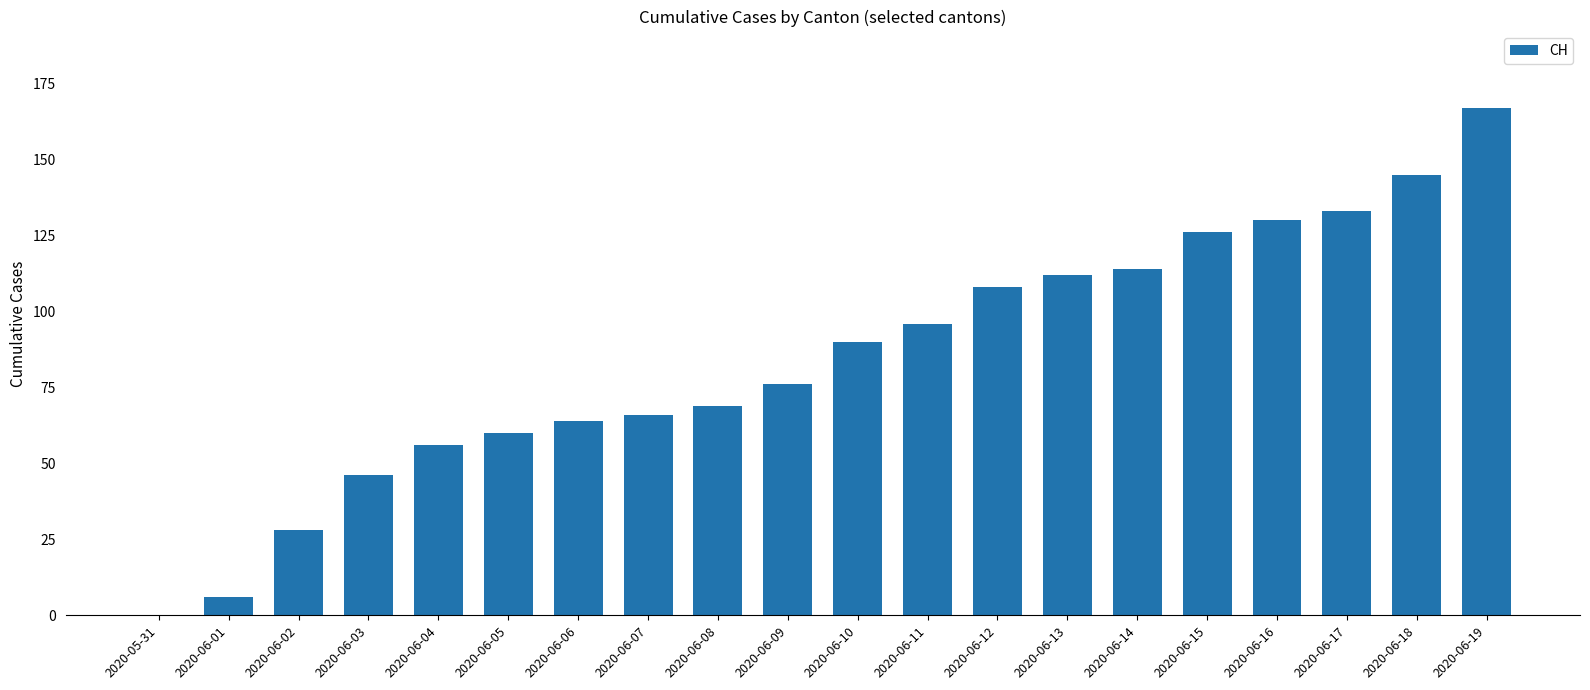

How many values are above zero?

19